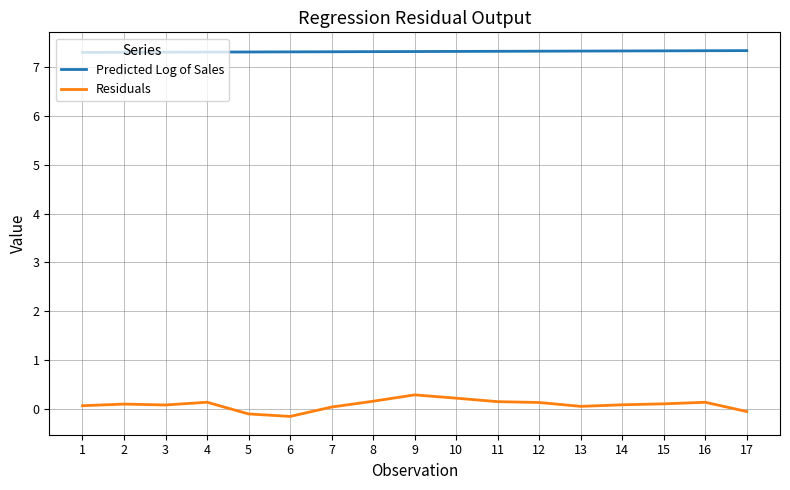

Between 5 and 11, which series saw the biggest shift?

Residuals